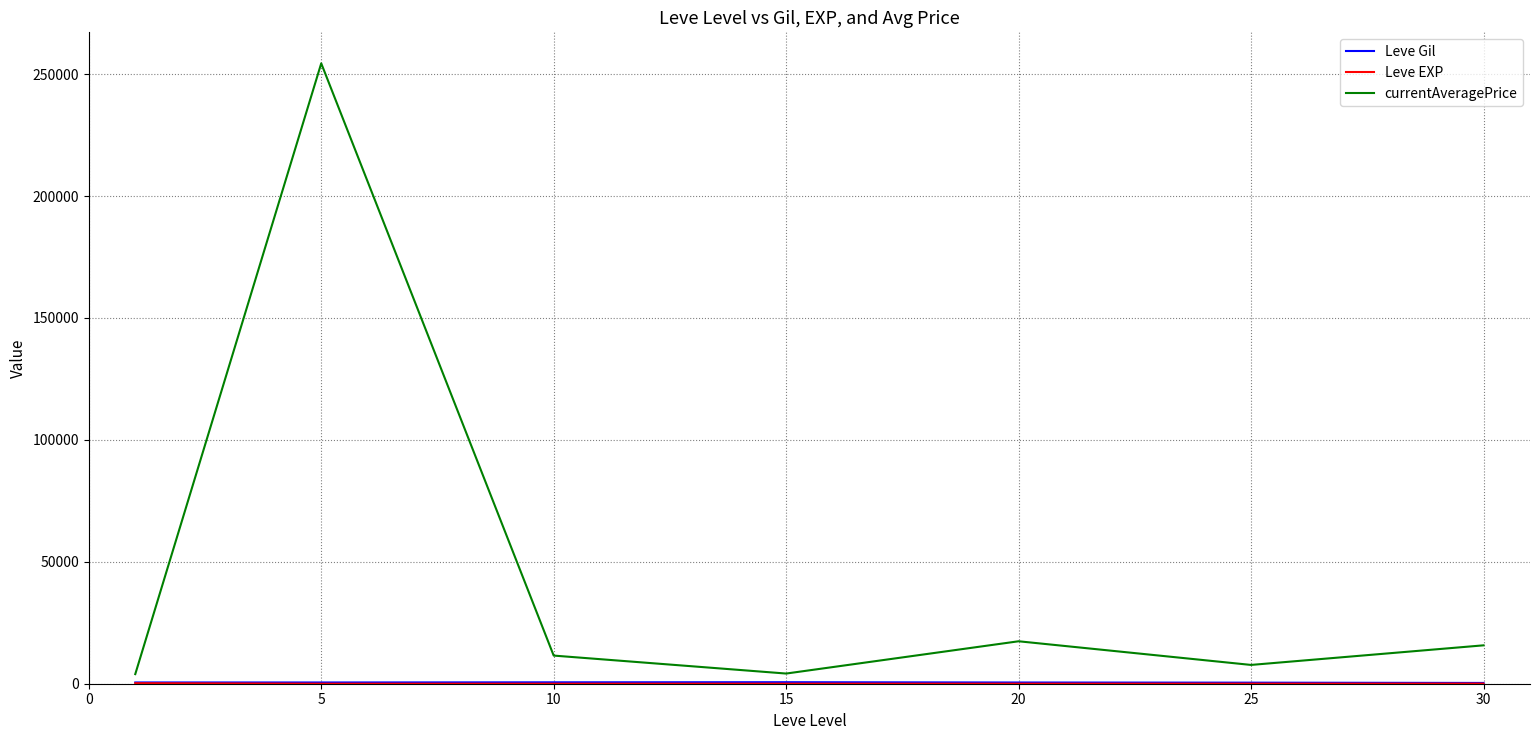

What is the greatest value displayed?

254399.2